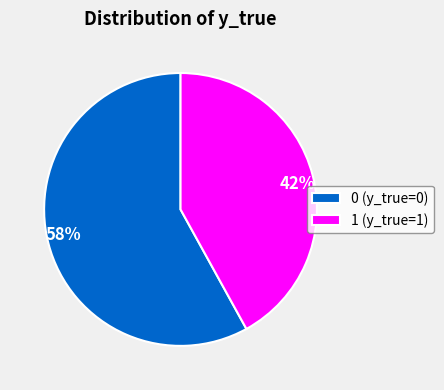

Combined, do 0 and 1 account for over 50%?

Yes